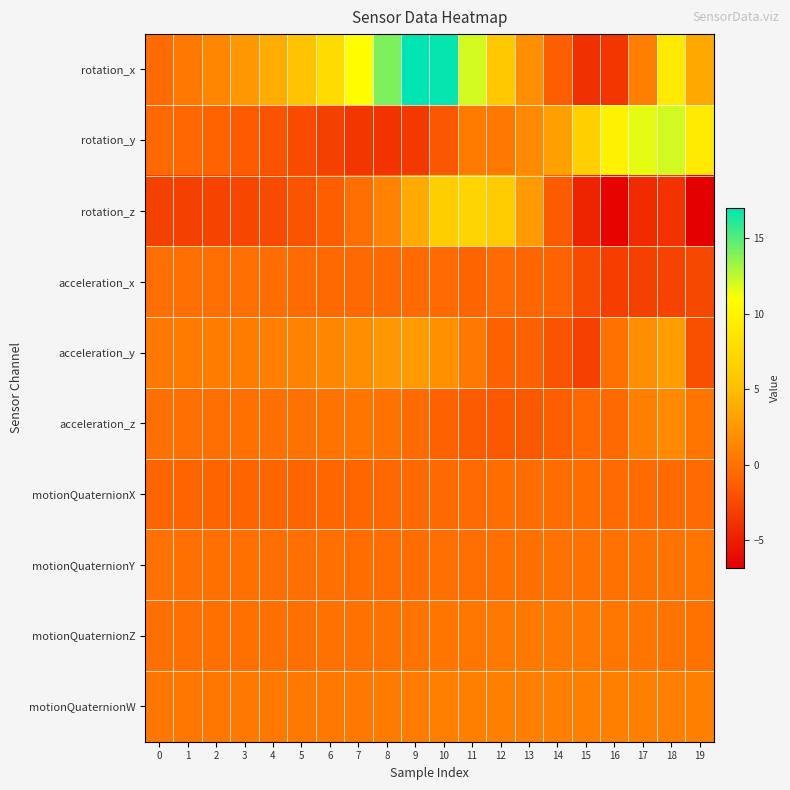

At which category is the sum across all series the highest?

10